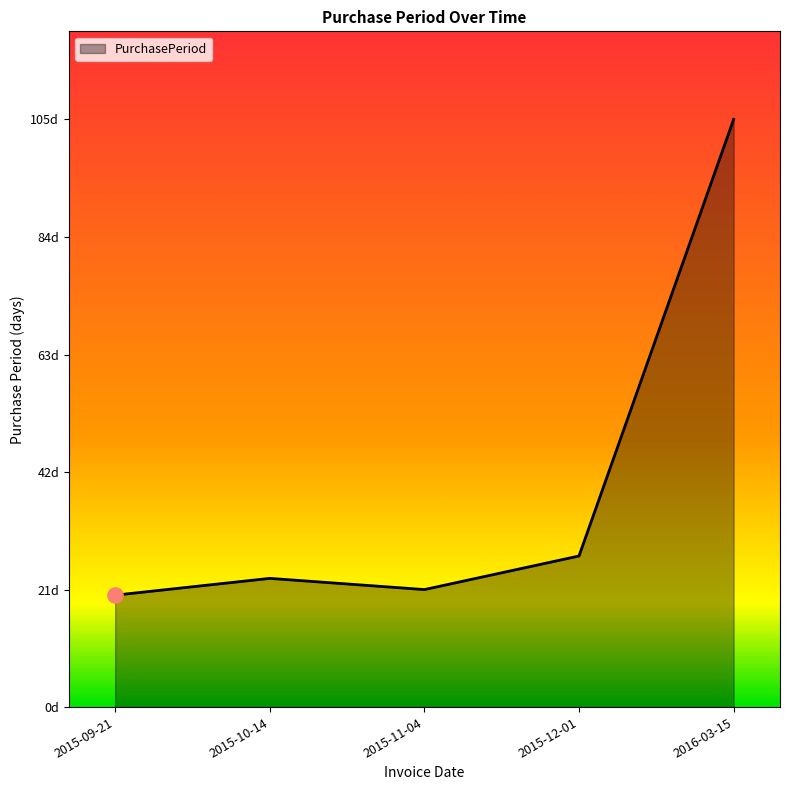

Between 2015-10-14 and 2016-03-15, which is larger?

2016-03-15